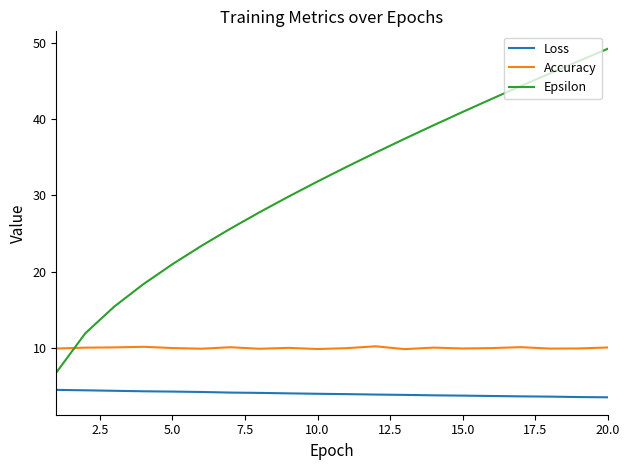

How many intersections are there between Epsilon and Accuracy?

1